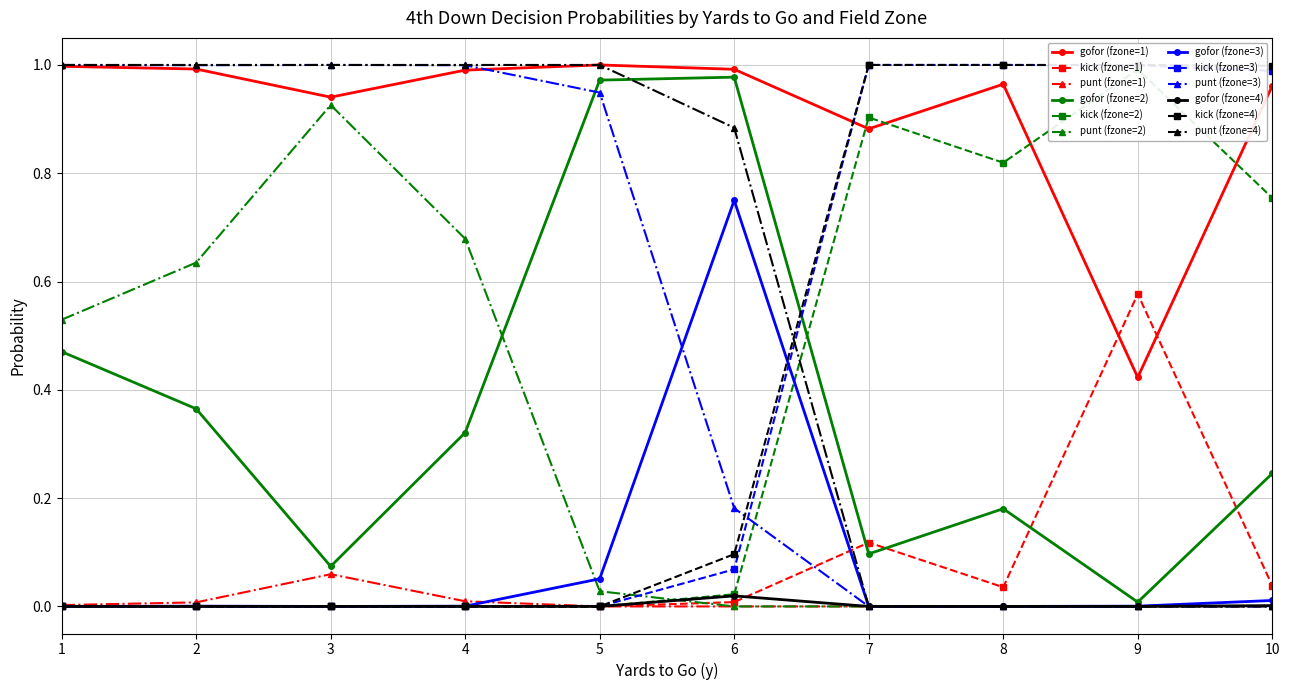

True or false: punt and gofor cross at least once.

True